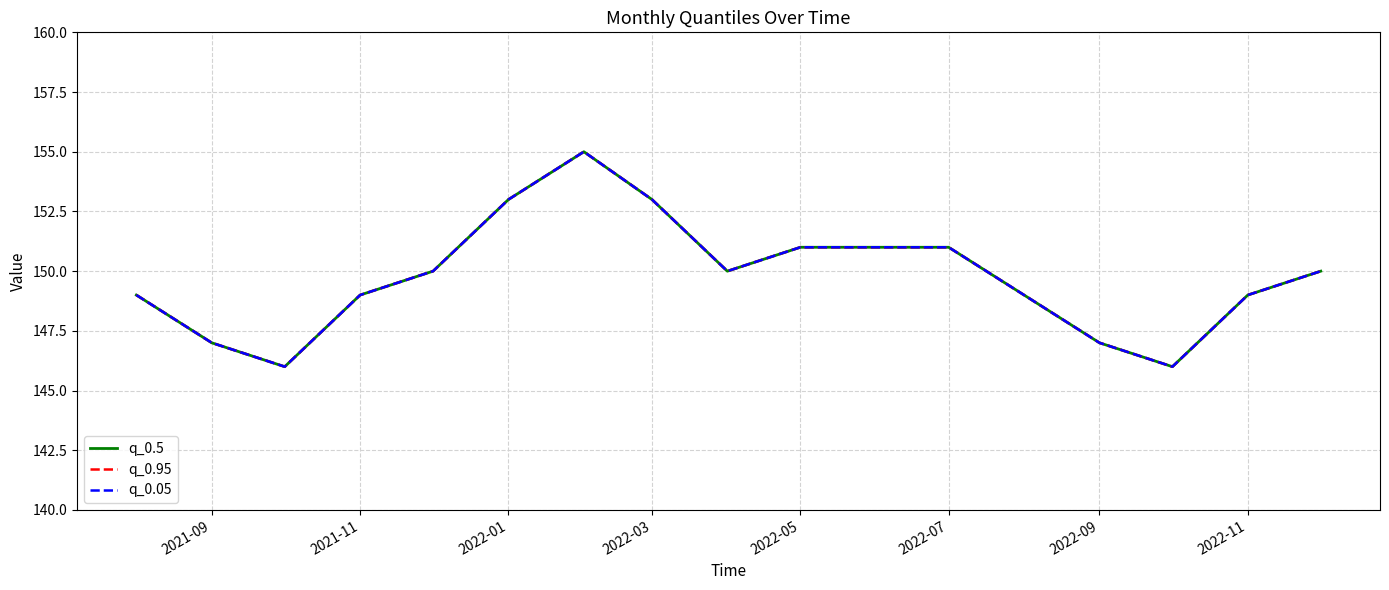

How many lines are shown in the chart?

3